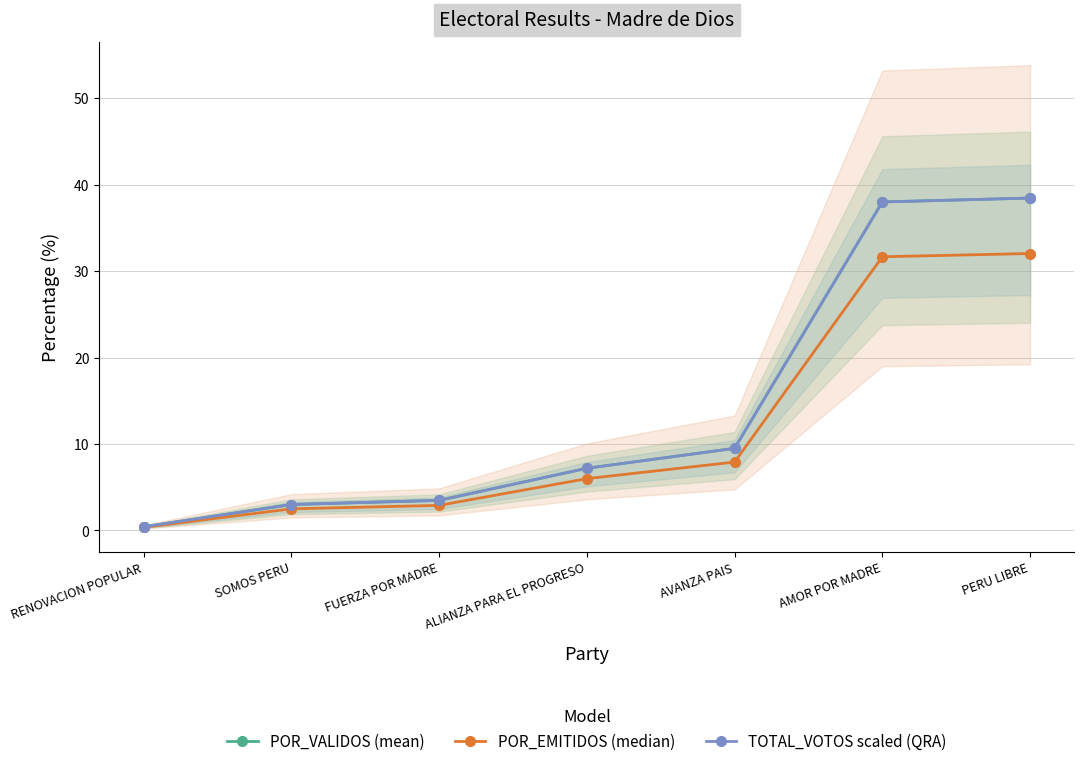

True or false: POR_EMITIDOS (median) has more than 1 interior local peaks.

False